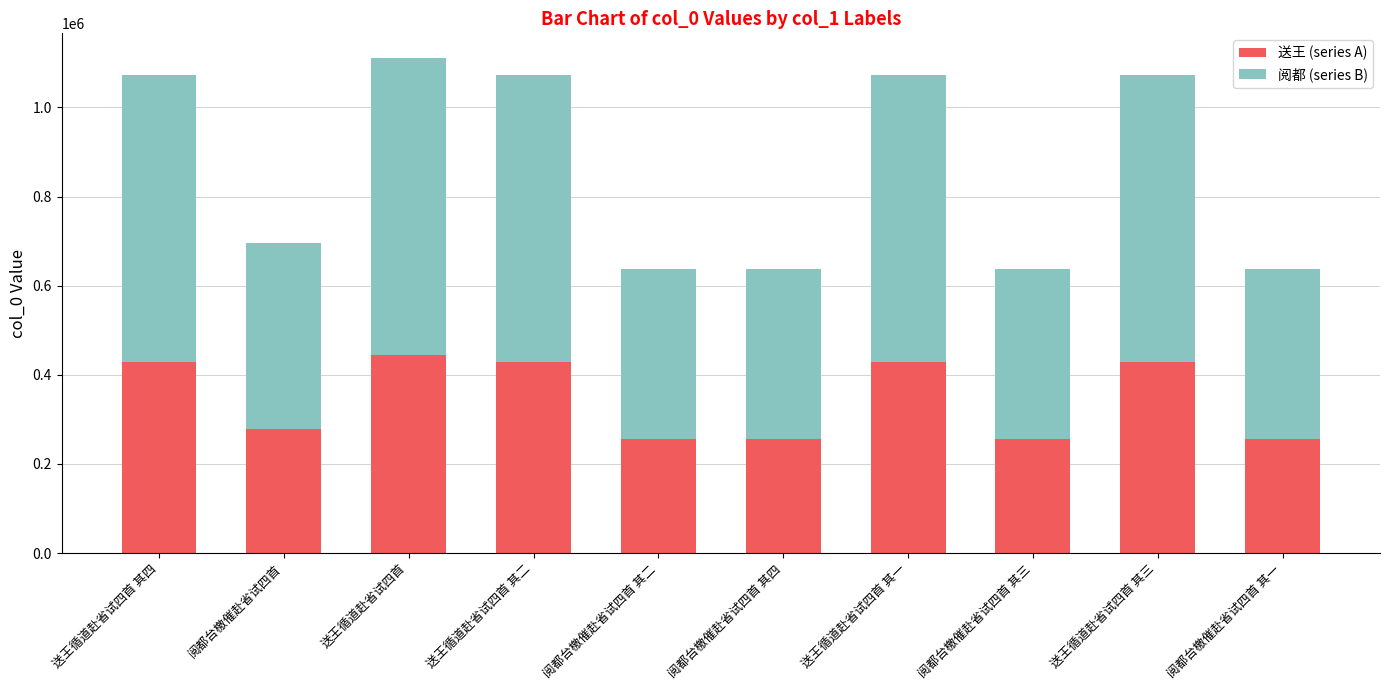

What is the minimum value for 送王 (series A)?

255216